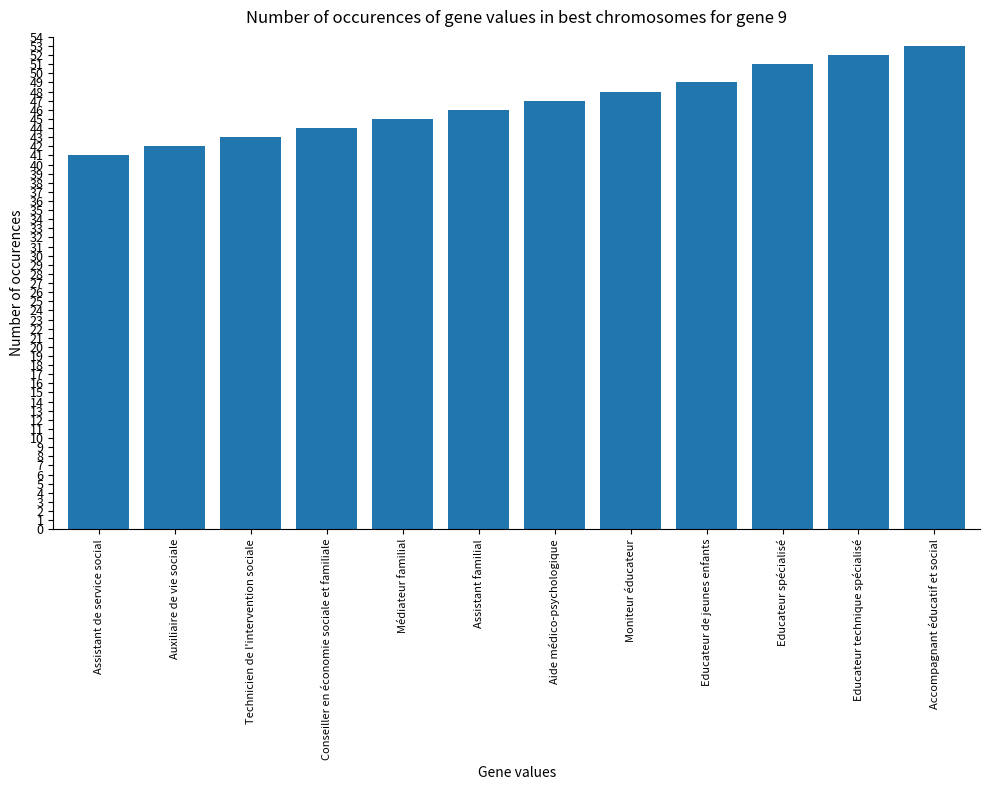

True or false: the data shows 41 at Assistant de service social.

True